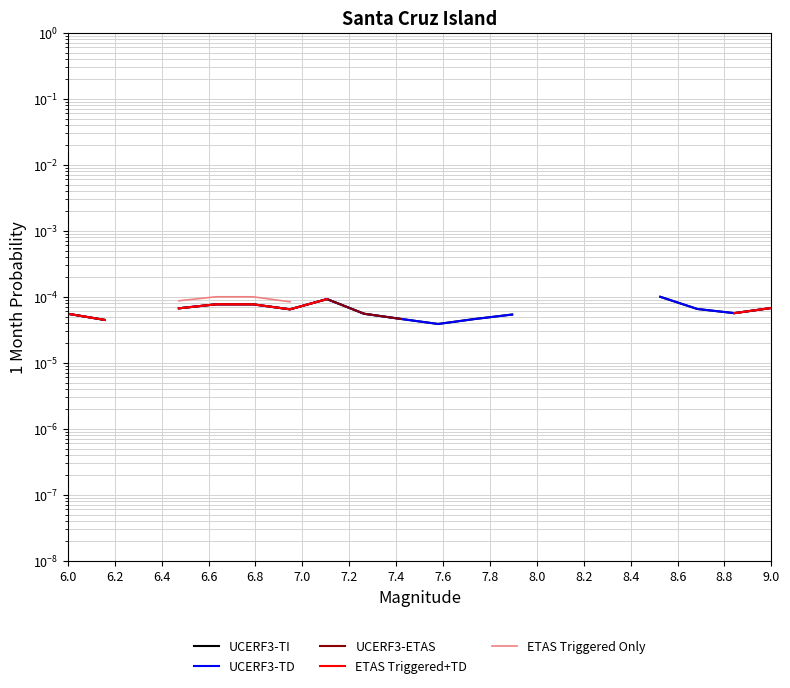

Does the chart have visible grid lines?

Yes